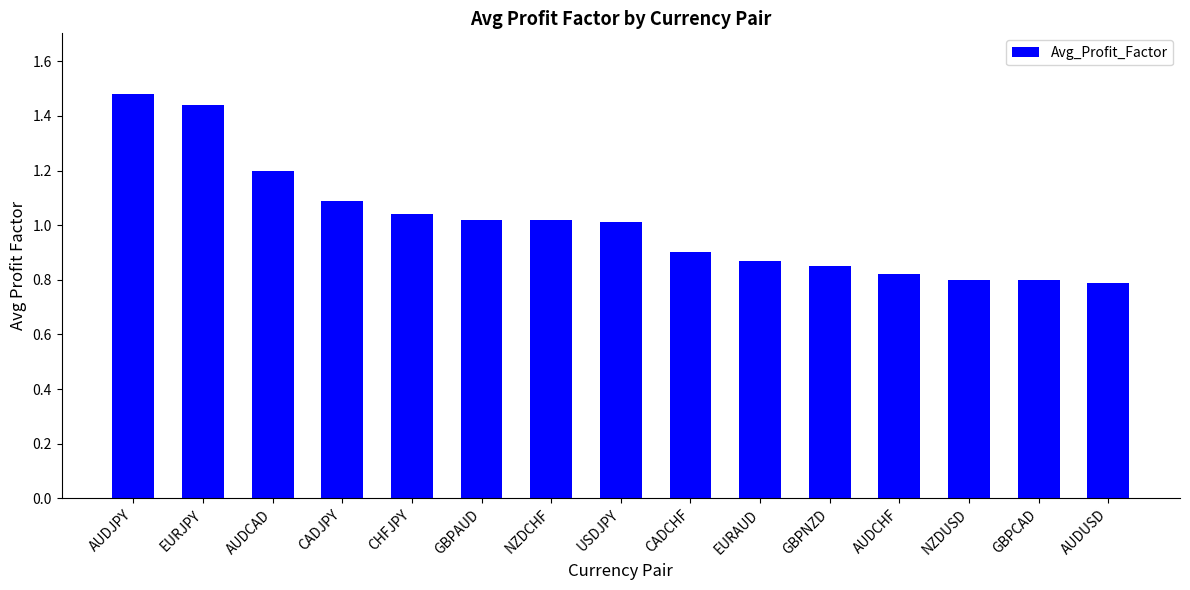

Count the number of categories in the chart.

15